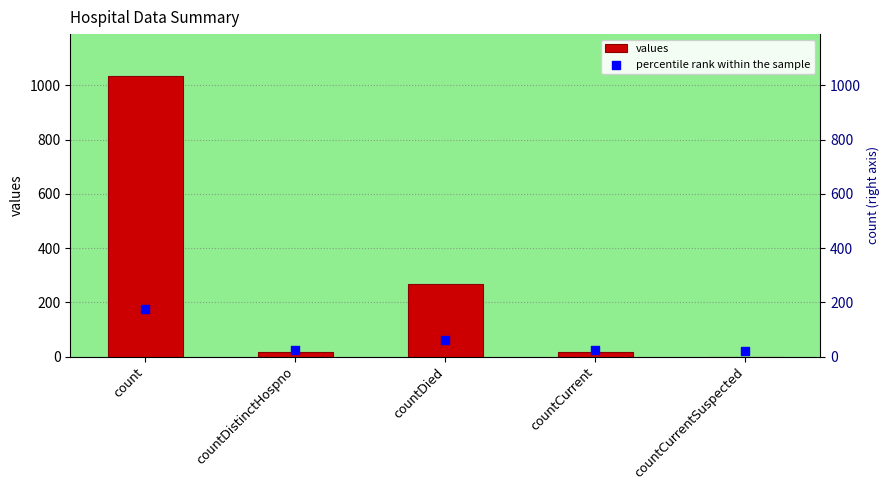

Is the value of percentile rank within the sample at countCurrent greater than the value of values at countCurrent?

Yes